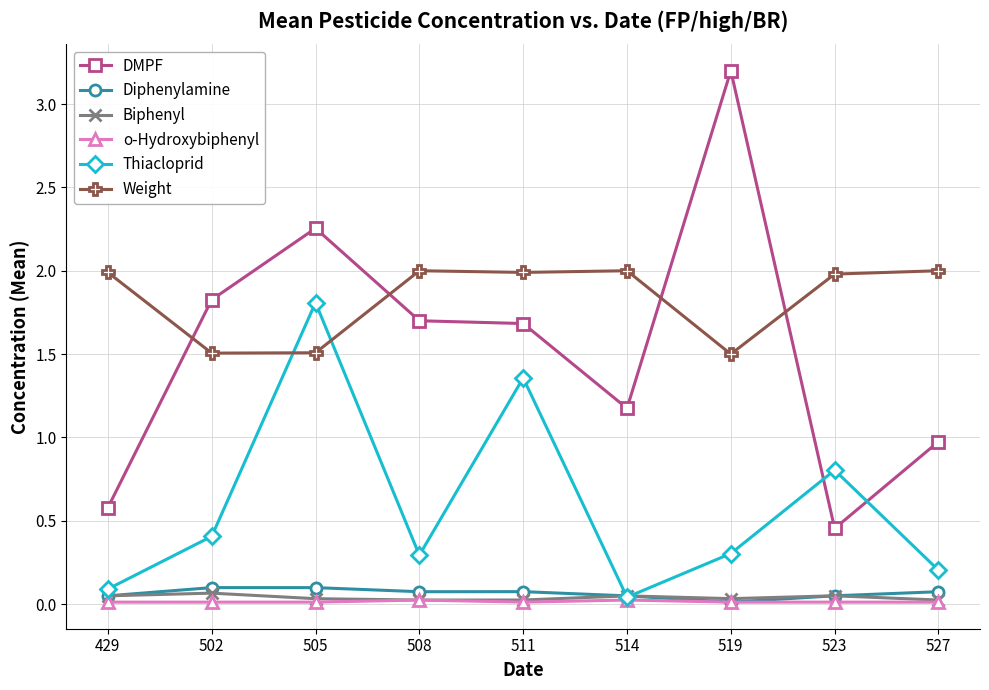

True or false: Diphenylamine and Weight intersect in this chart.

False